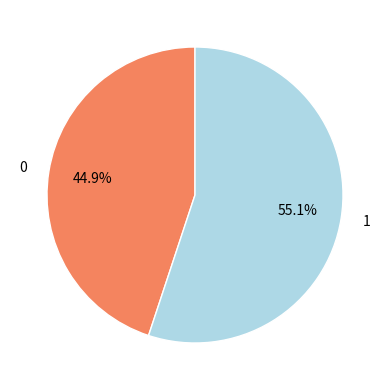

To the nearest percent, what portion does 0 represent?

45%